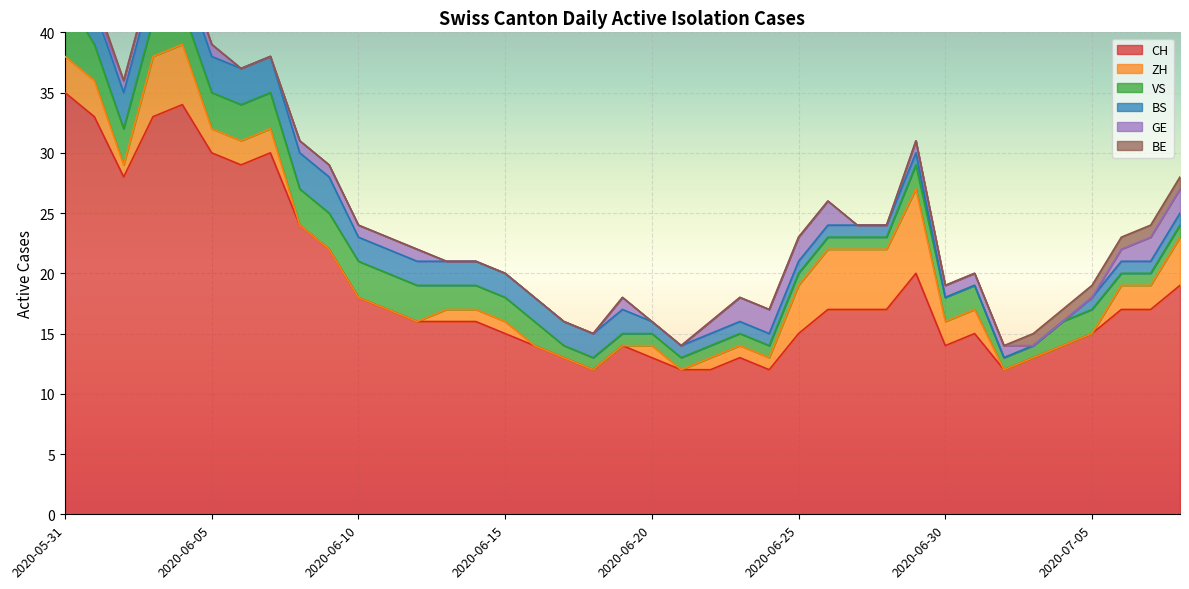

Count the BE values in the range 0 to 1.

39